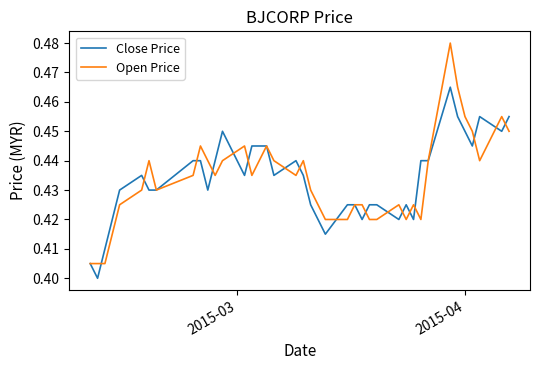

List the series in order of their peak value, lowest first.

Close Price, Open Price